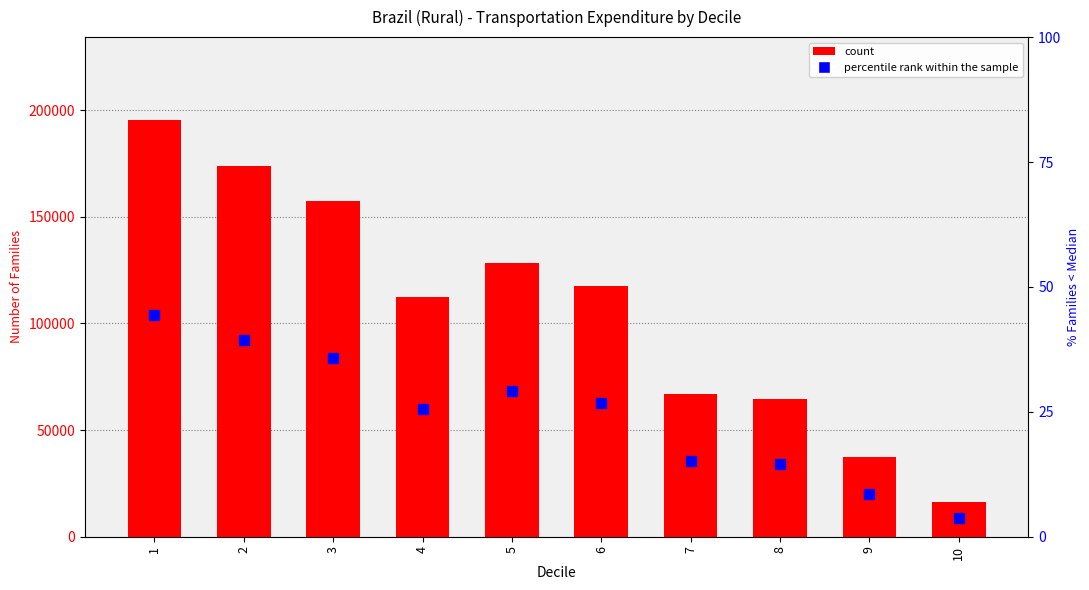

At which category does the chart reach its peak across all series?

1